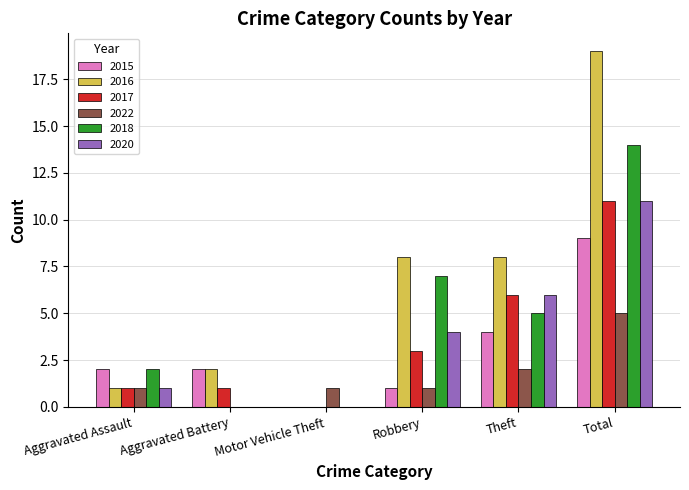

What is the average value of the 2022 series?

2